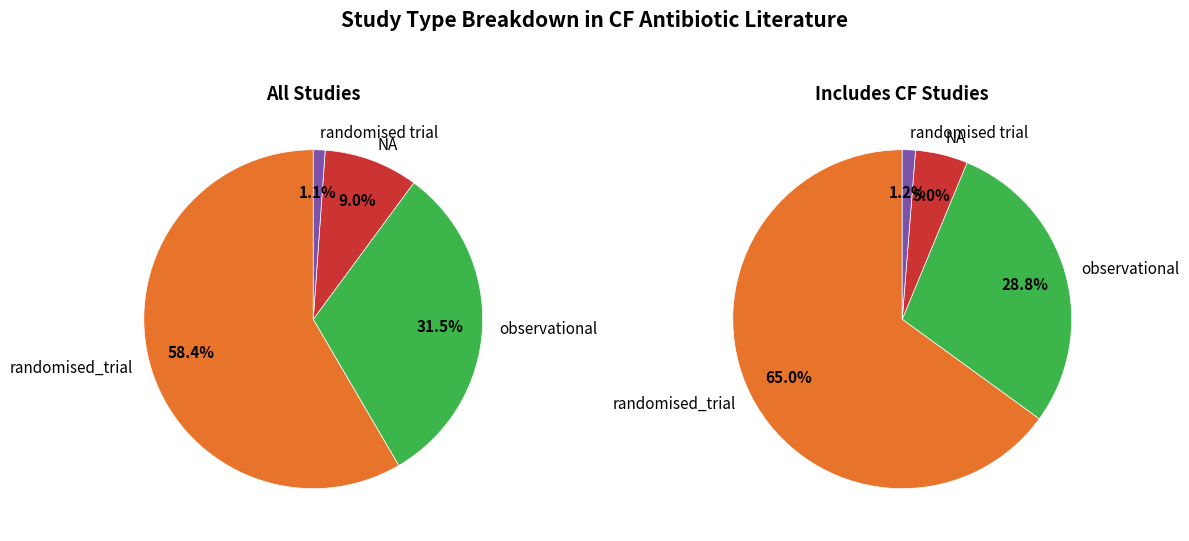

To the nearest percent, what is the difference between the largest and smallest slice percentages?

57%